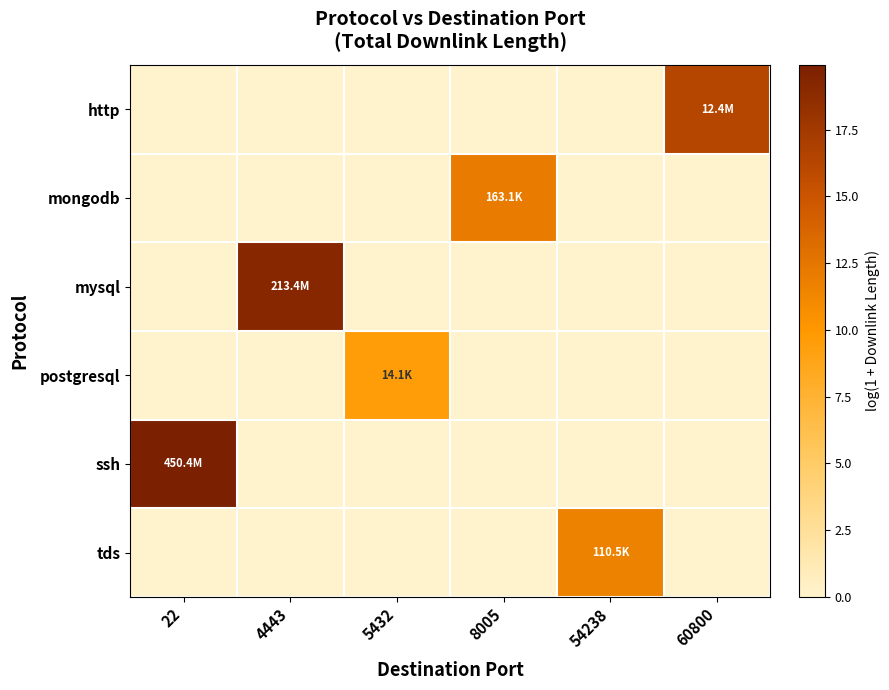

What is the spread (max minus min) of values at 8005?

12.0